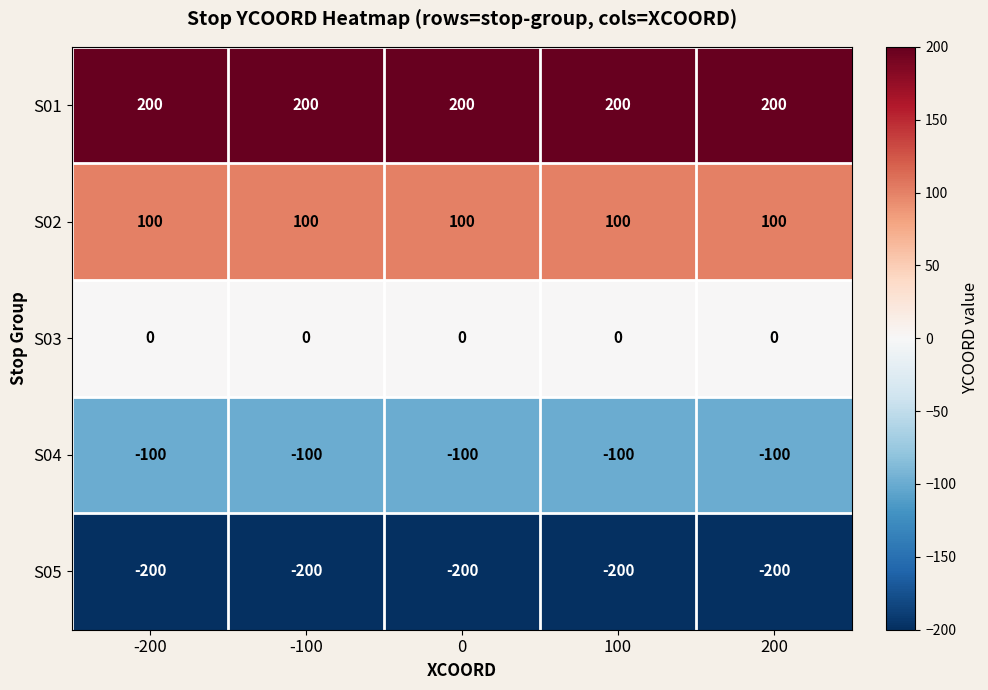

Rank the series at 200 from highest to lowest value.

S01, S02, S03, S04, S05